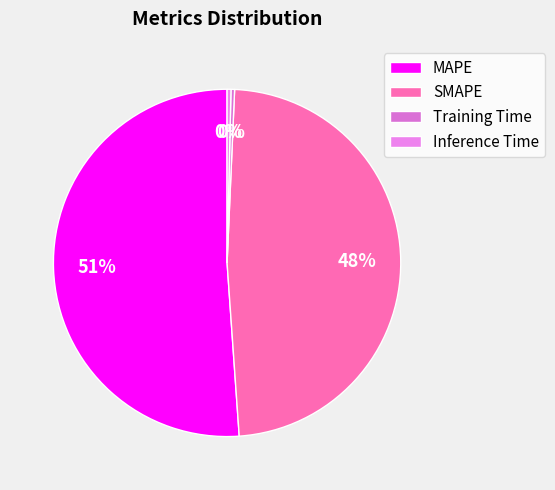

Count the number of slices in the pie.

4